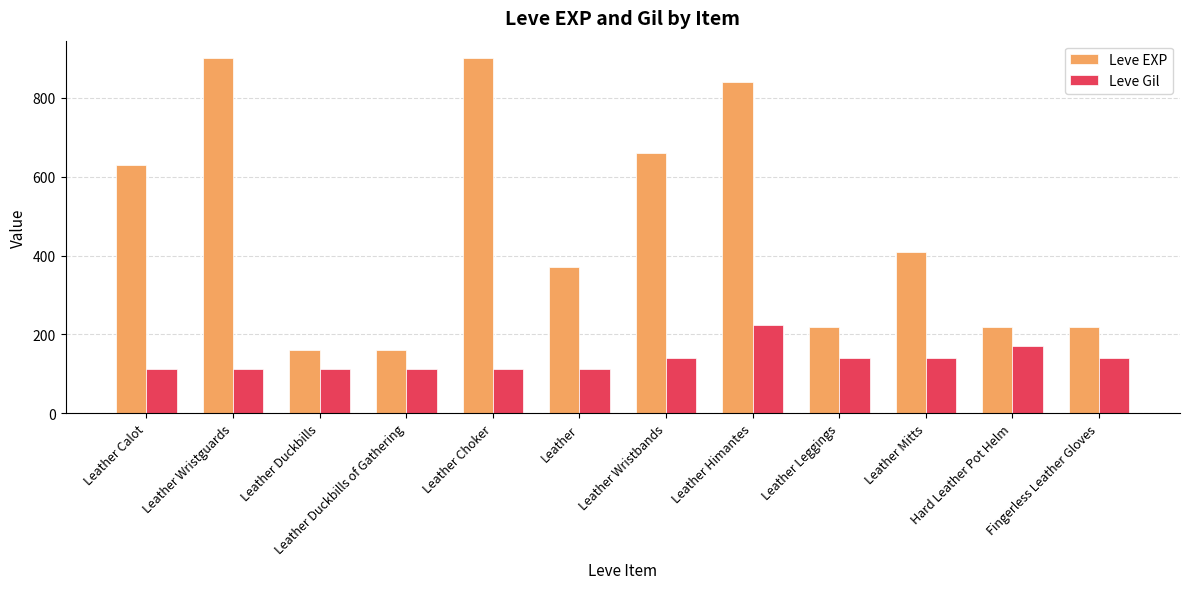

What is the difference between the highest and lowest values at Leather Wristbands?

520